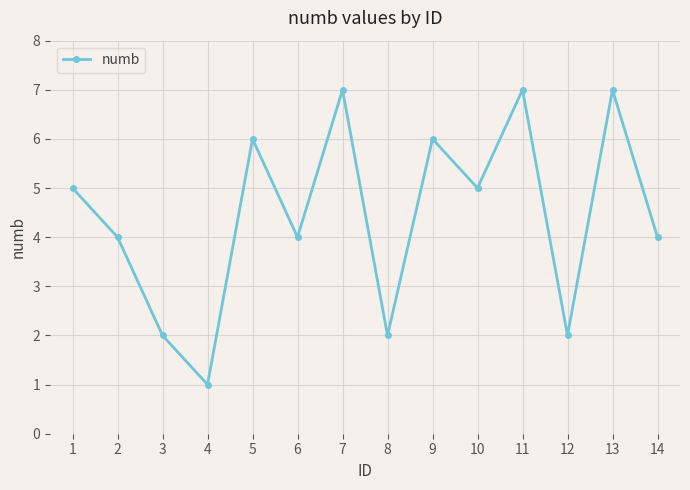

True or false: there are more than 1 points higher than both neighbors.

True